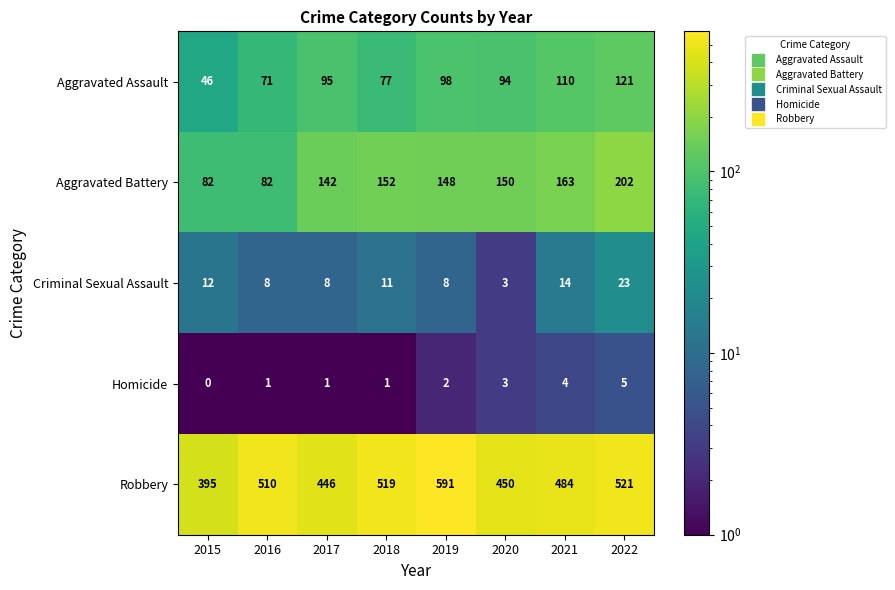

Which label corresponds to the largest value in the chart?

2019